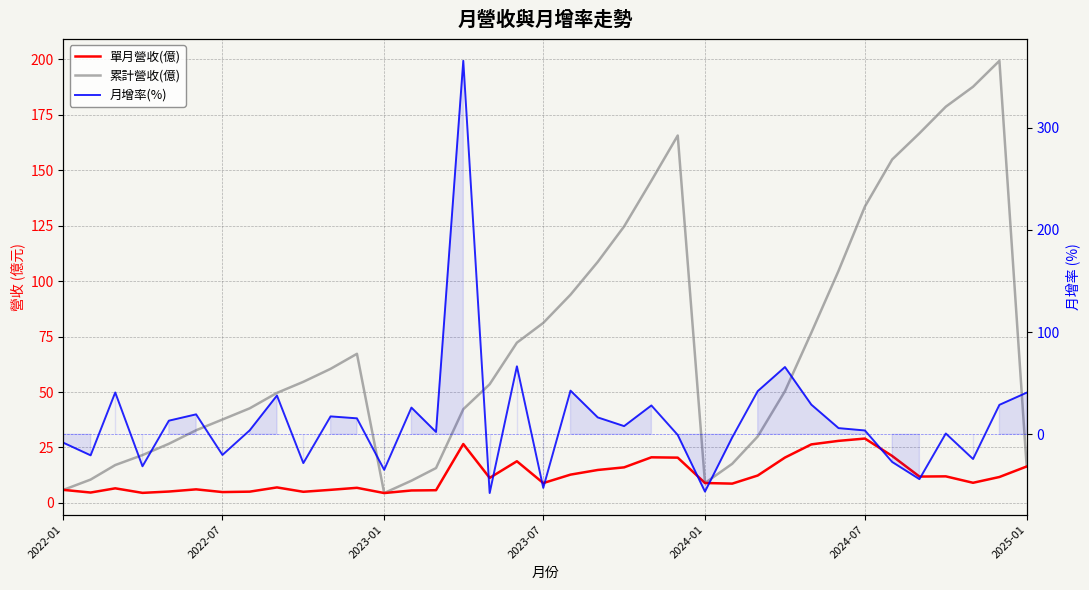

Rank the series at 2022-01 from highest to lowest value.

單月營收(億), 累計營收(億), 月增率(%)